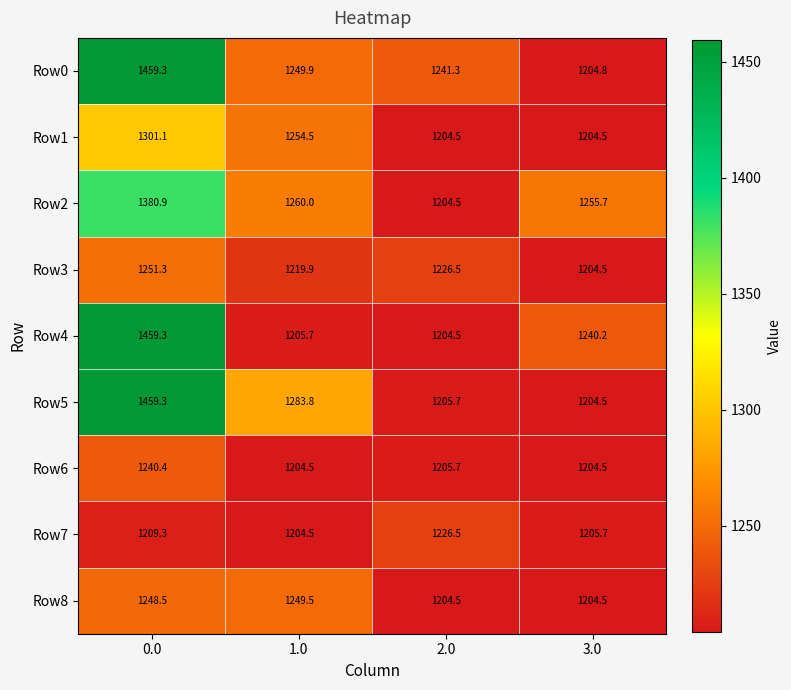

At which label does Row2 reach its minimum?

2.0